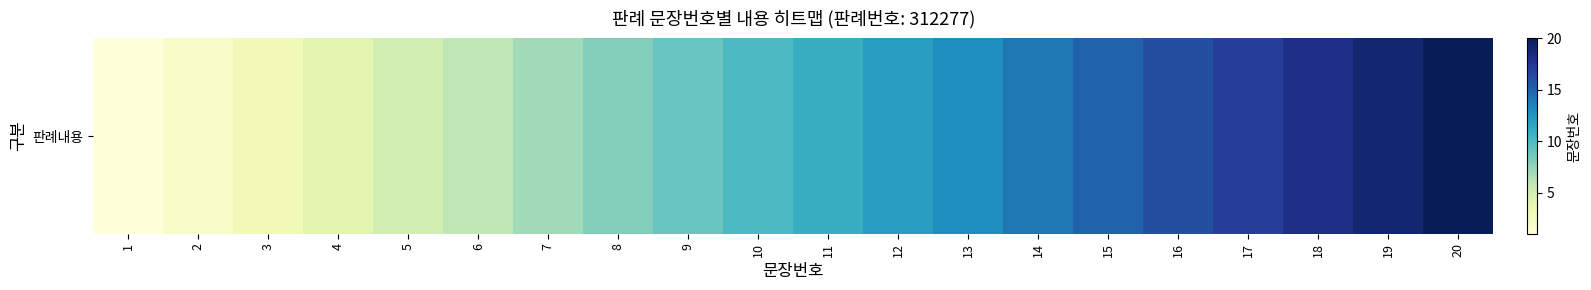

What is the maximum value shown in the chart?

20